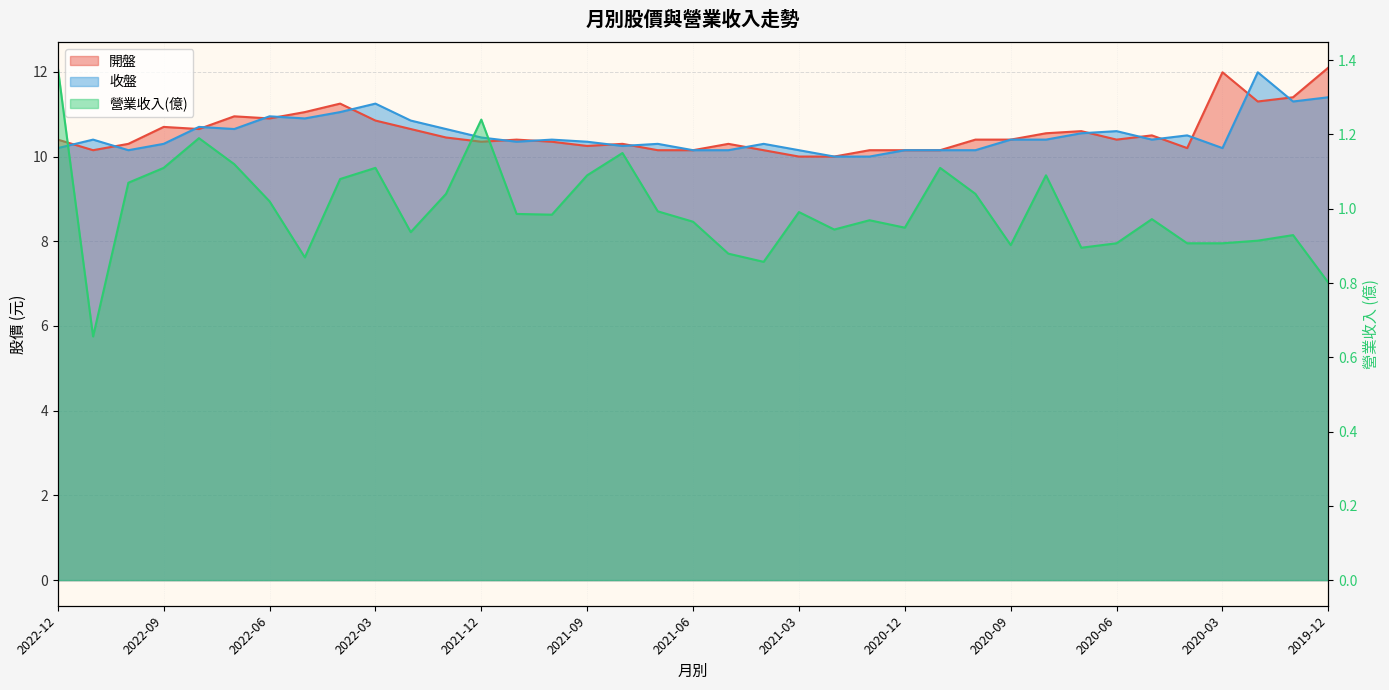

List the series in order of their peak value, highest first.

開盤, 收盤, 營業收入(億)